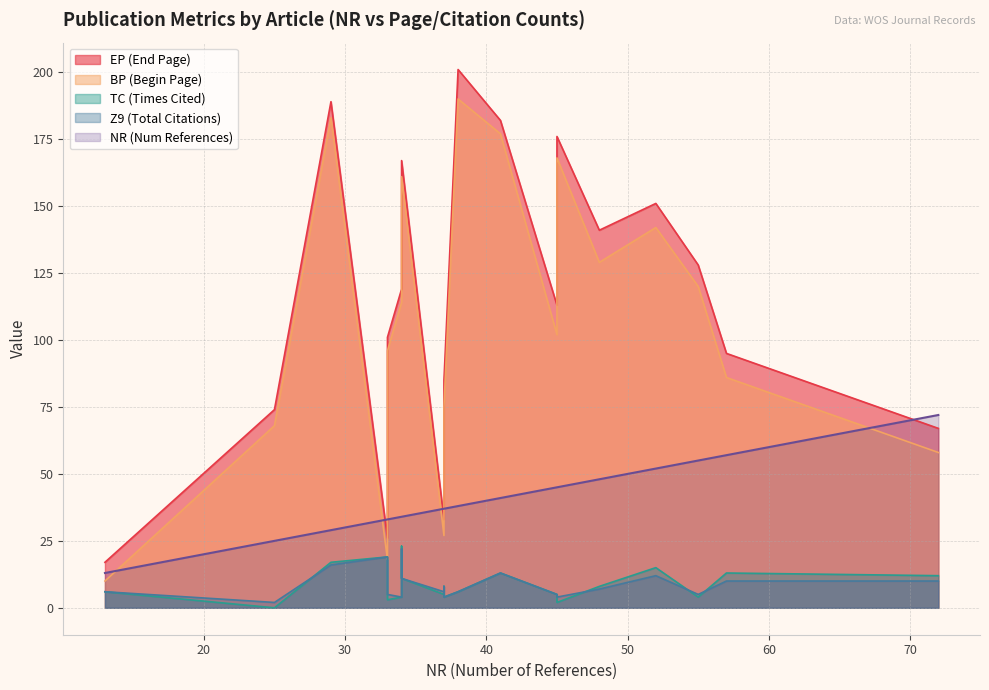

What is the average value of the Z9 series?

9